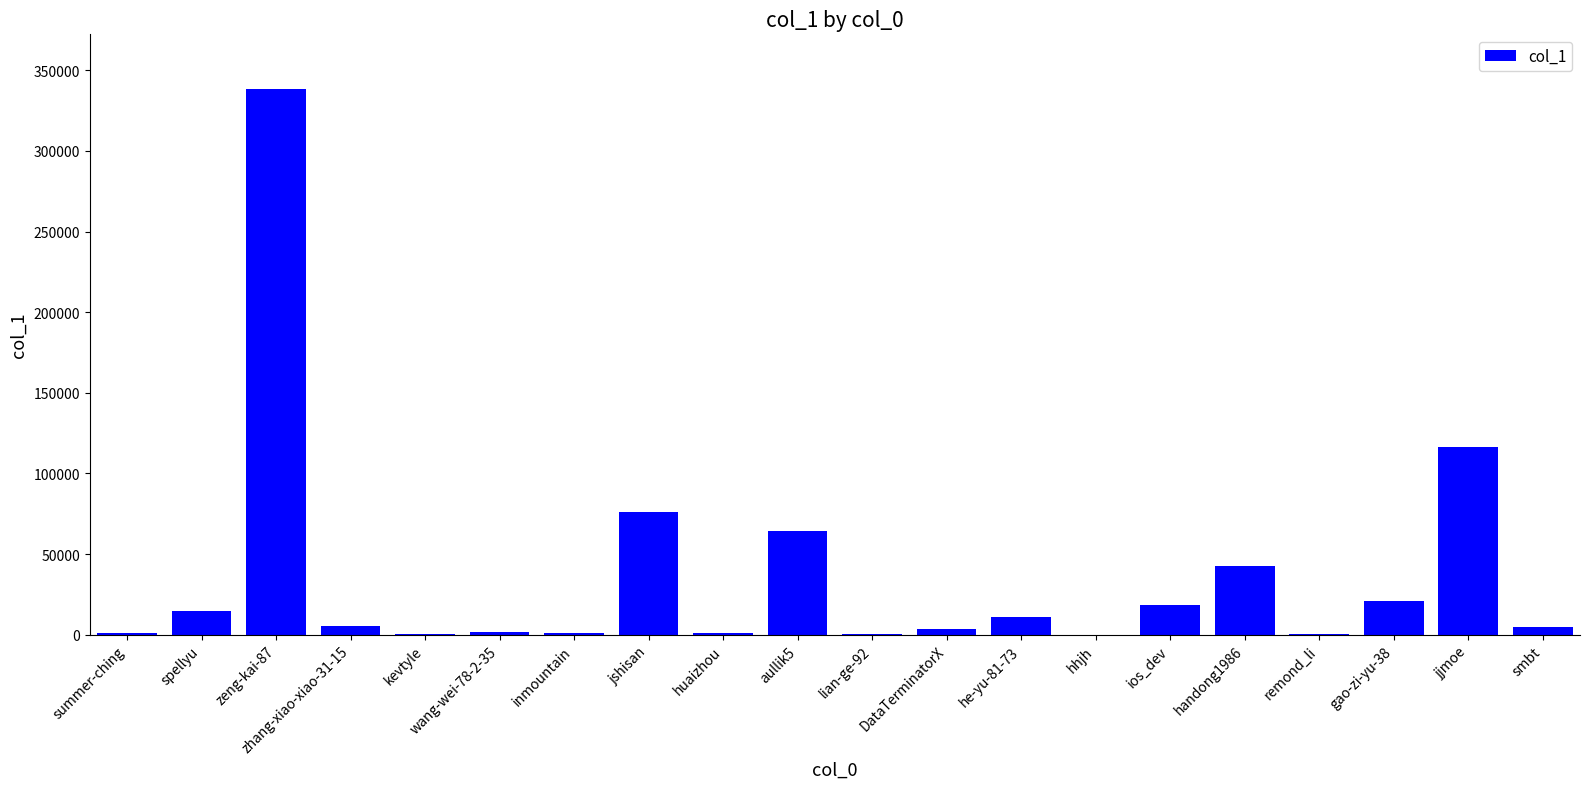

What is the greatest value displayed?

338457